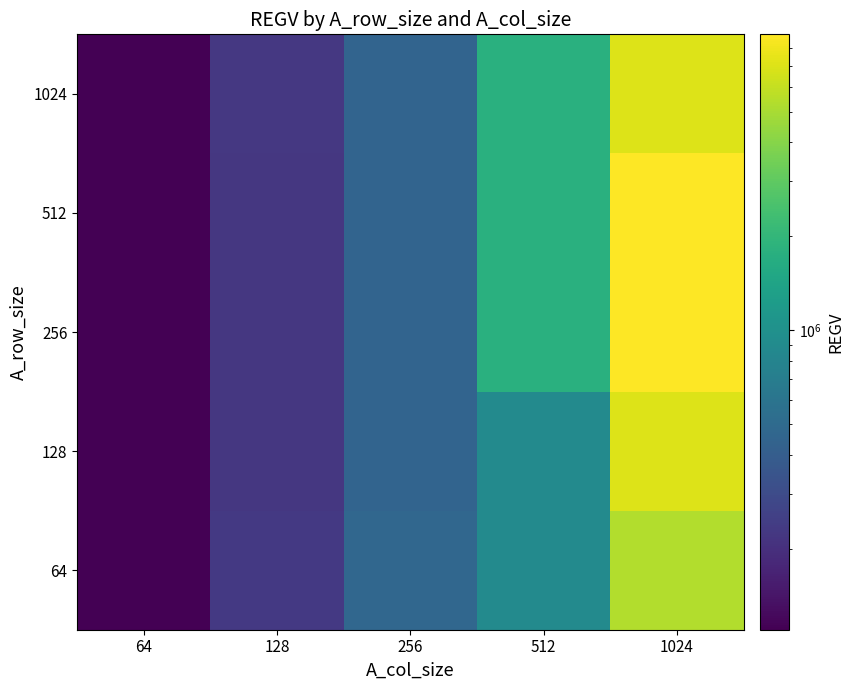

Reading left to right, extract all data points from this chart.

64: 64=110181	128=226792	256=468201	512=885863	1024=5316294
128: 64=110481	128=221843	256=442289	512=884471	1024=7079567
256: 64=111500	128=222024	256=441976	512=1770034	1024=8854840
512: 64=110030	128=221864	256=442255	512=1781765	1024=8870062
1024: 64=110481	128=222324	256=442927	512=1770635	1024=7095480